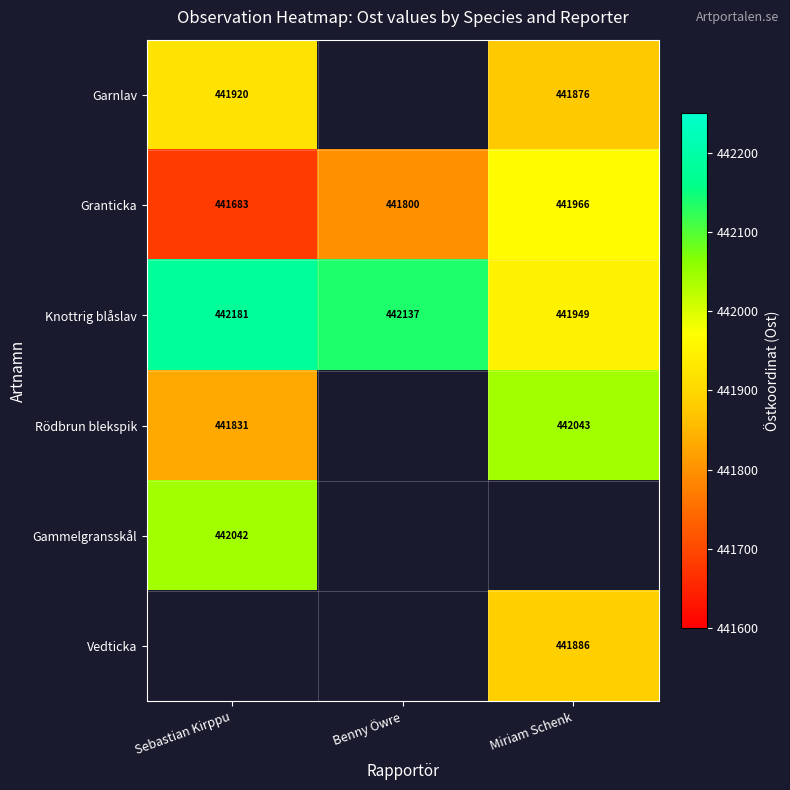

Where is Granticka nearest to the value 441824?

Benny Öwre